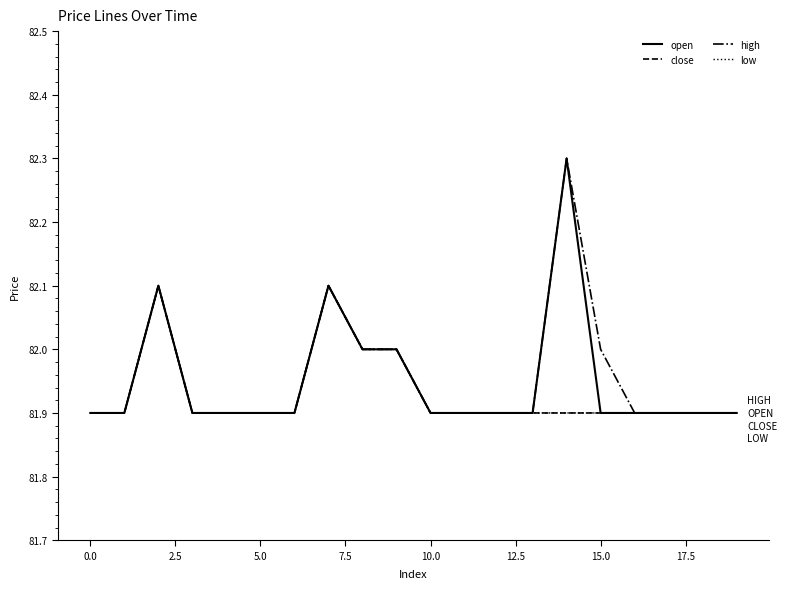

What is the average value of the high series?

82.0